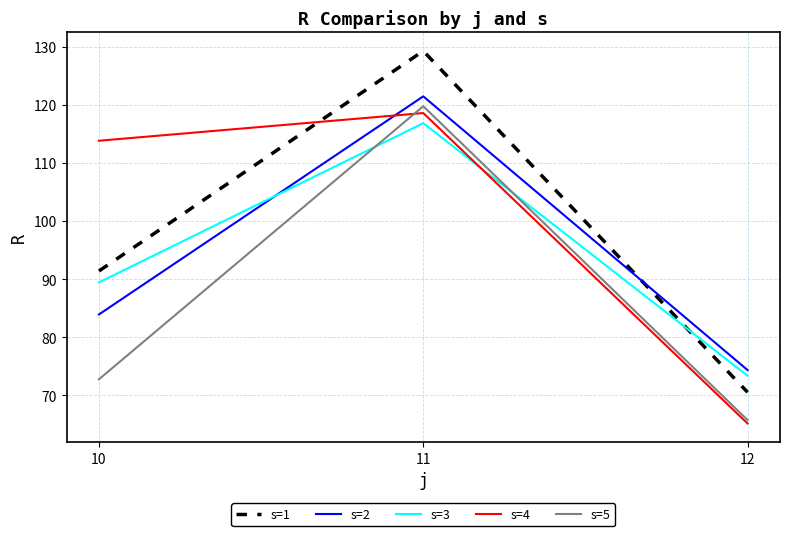

Where does the s=4 series first go above 113?

10